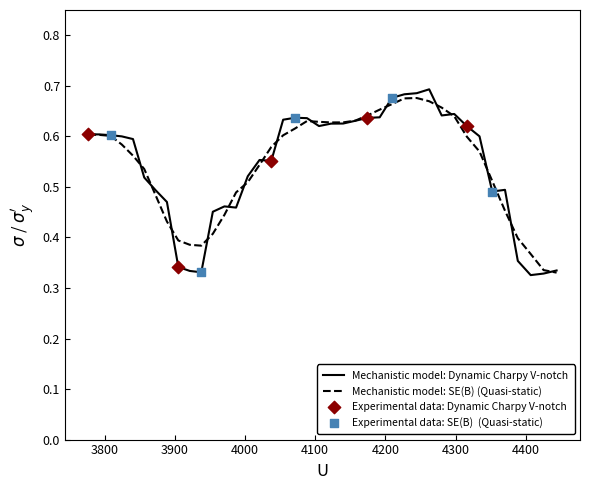

Which series has the largest range (max minus min)?

Mechanistic model: Dynamic Charpy V-notch